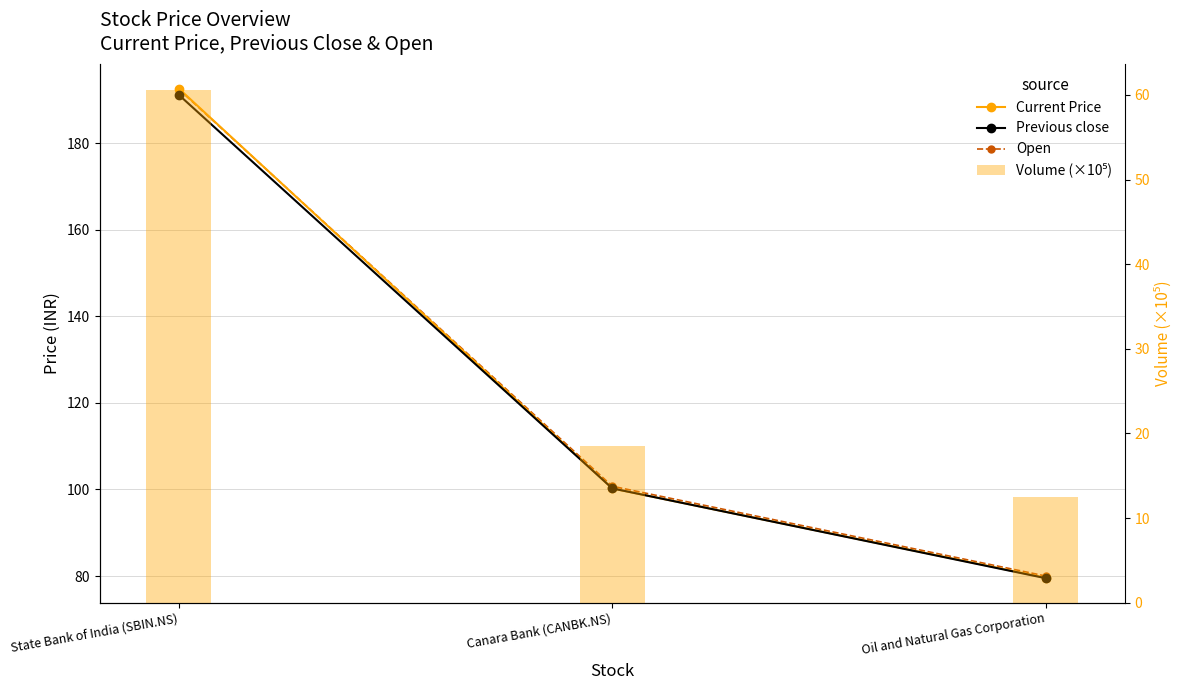

Which series has the largest total across all categories?

Open